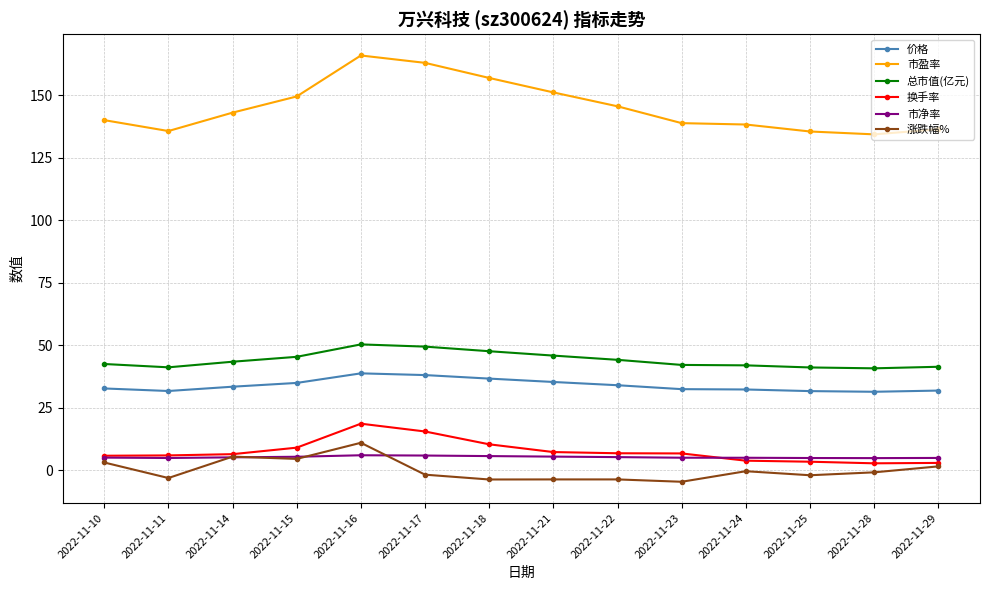

What is the total value across all series at 2022-11-10?

229.1